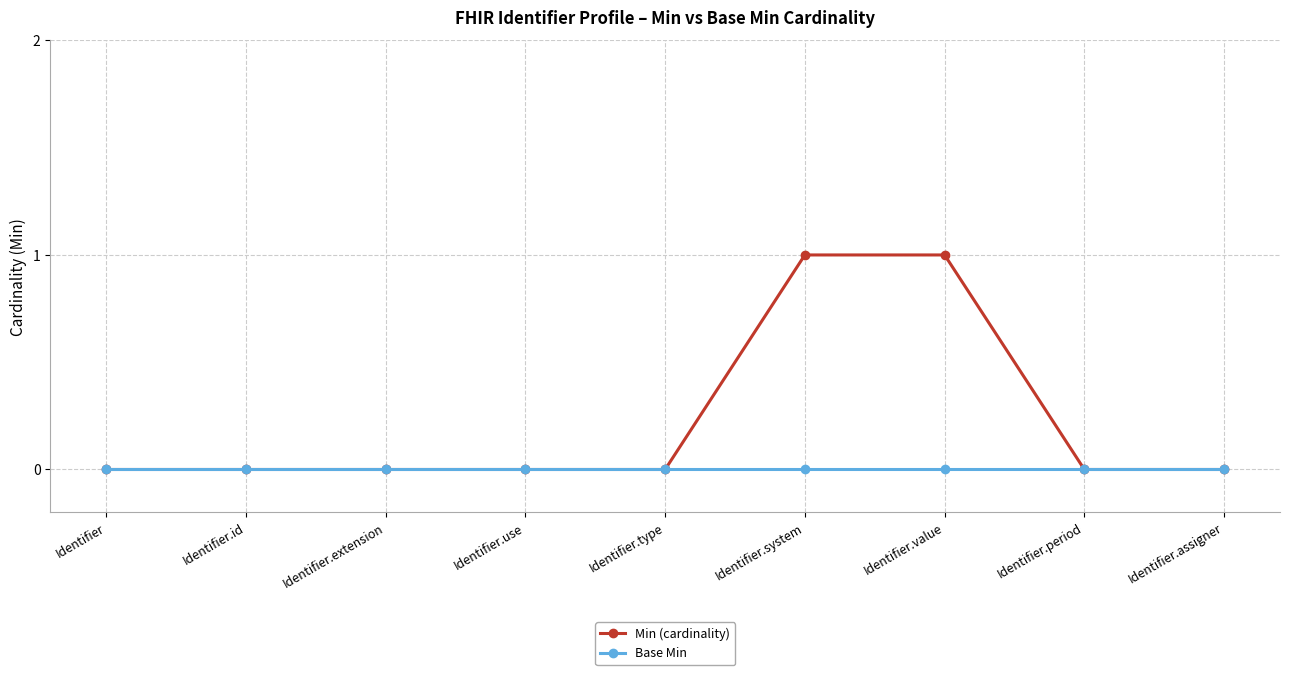

Is it true that Min (cardinality) equals 1 at Identifier.type?

False